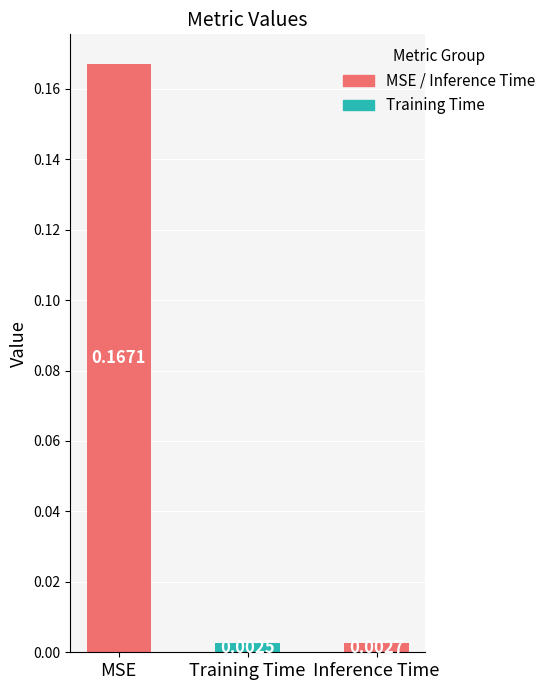

What position from the right is Training Time?

2